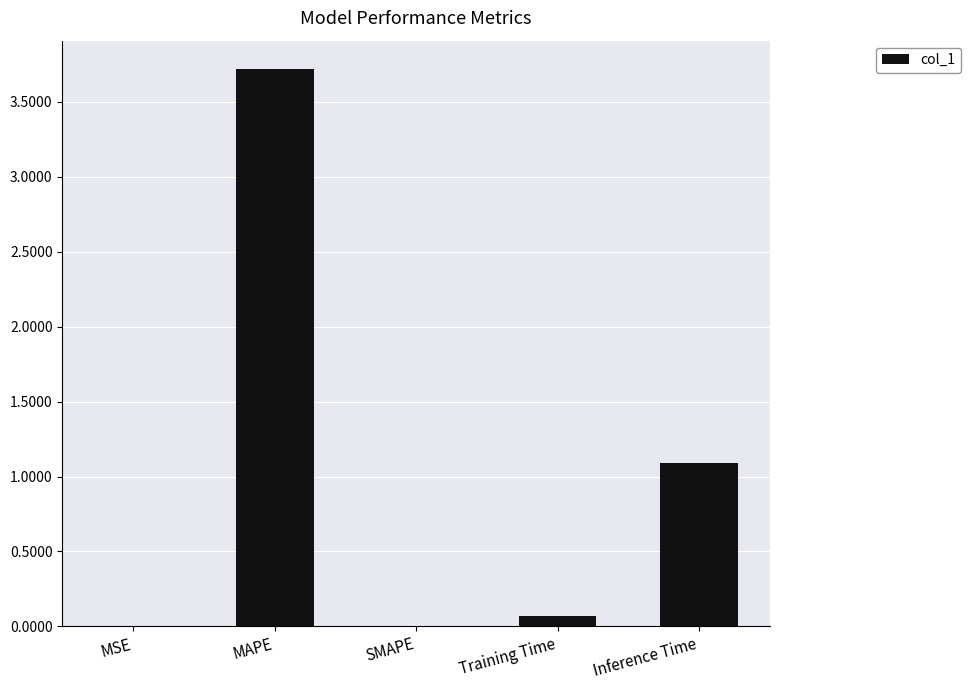

At which category does the chart reach its peak across all series?

MAPE